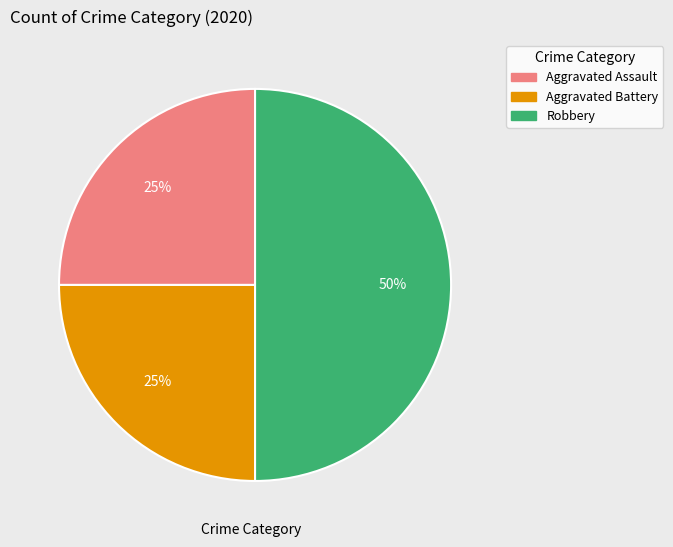

The Aggravated Battery slice represents 25% of the pie. True or false?

True